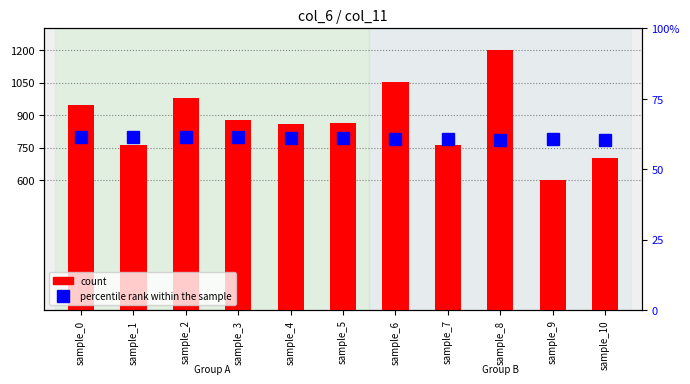

What is the difference between the percentile rank within the sample values at sample_2 and sample_8?

1.0